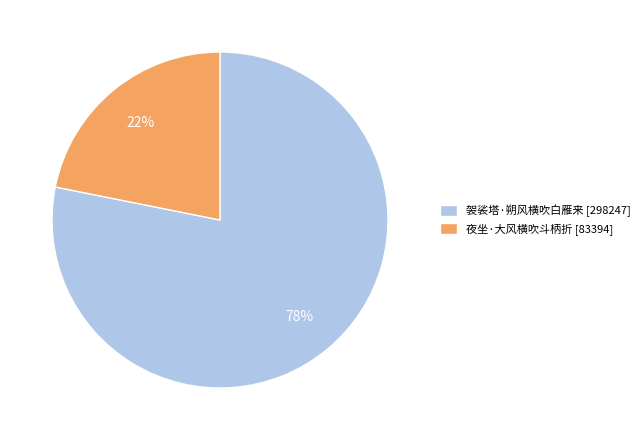

Is it true that 袈裟塔·朔风横吹白雁来 is 78% of the pie?

True